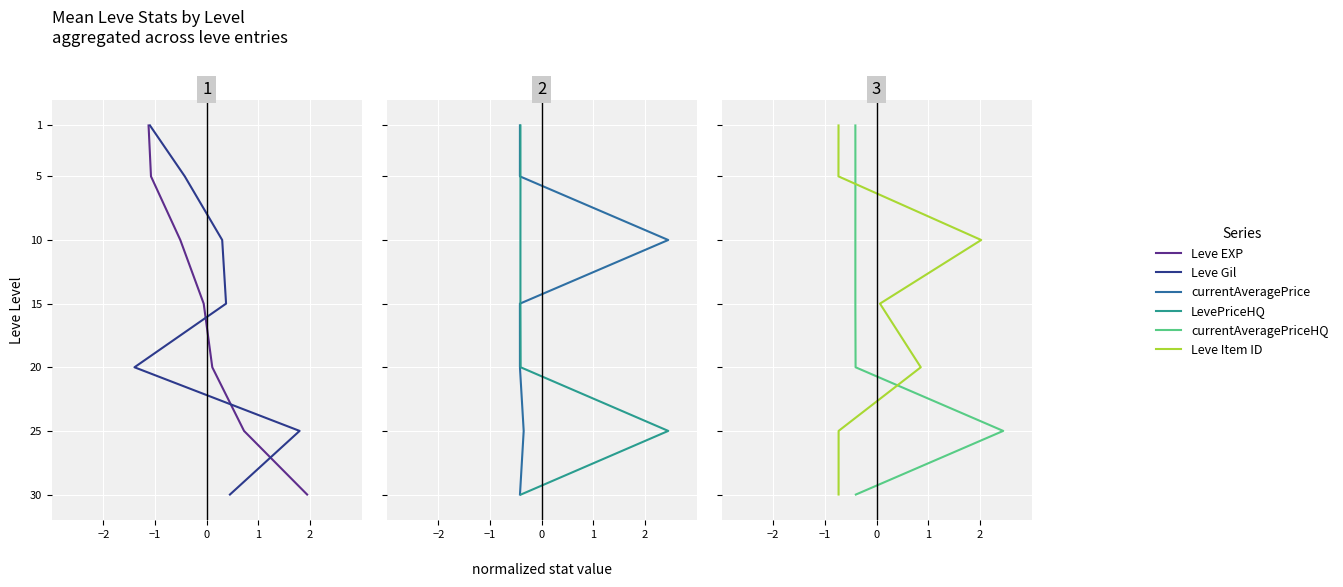

True or false: Leve Gil and Leve EXP cross at least once.

False